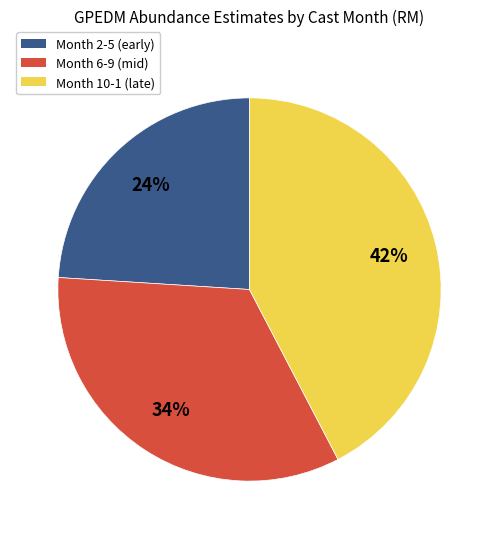

To the nearest percent, what is the average slice percentage?

33%